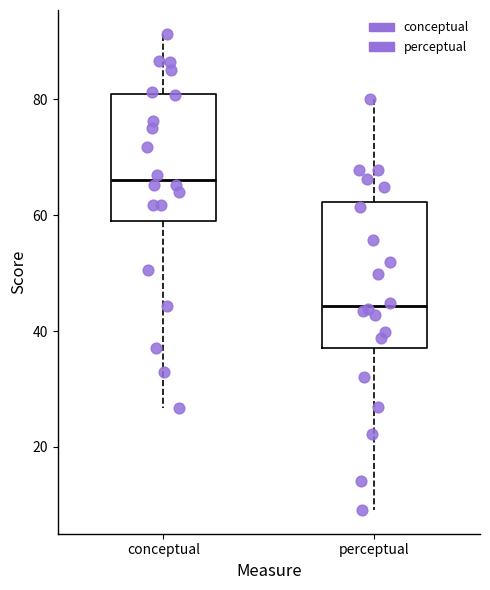

Reading left to right, transcribe this box plot: for each box, give where its median line is, the range the box spans, and where its two whiskers end, as read against the y-axis. The values are not printed on the chart, so give them approximately, as read against the axis.

conceptual: median 66, box 58 to 80, whiskers 26 to 92
perceptual: median 44, box 38 to 62, whiskers 10 to 80